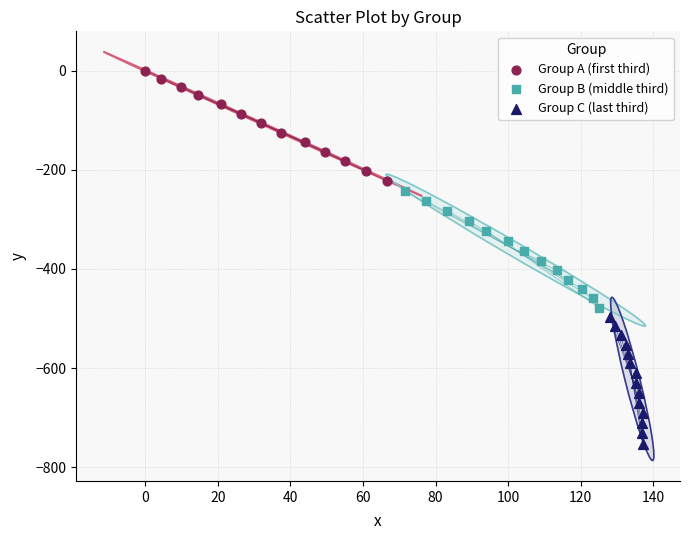

What are all the series names shown in the legend?

Group A (first third), Group B (middle third), Group C (last third)